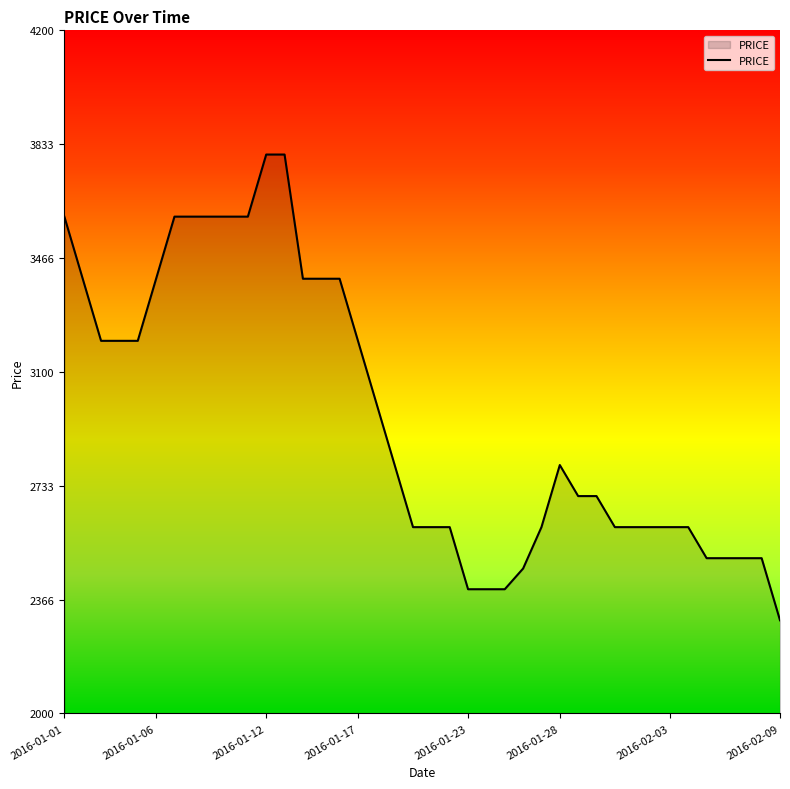

What is the difference between the maximum and minimum values?

1500.0